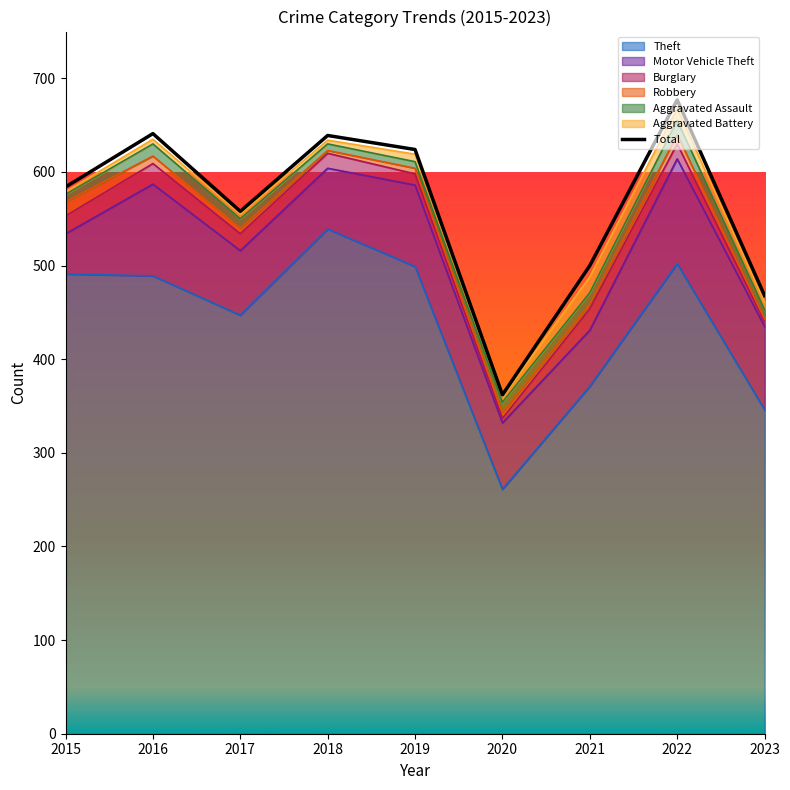

Reading right to left, transcribe all the data shown in this chart.

468	677	500	362	624	639	558	641	584